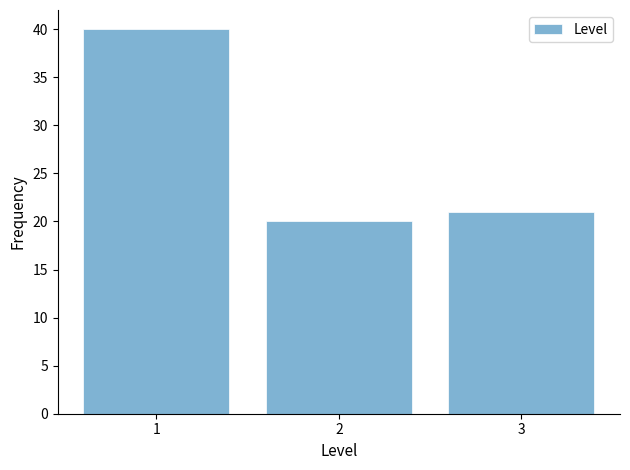

Reading left to right, what are all the values shown in this chart?

1=40	2=20	3=21